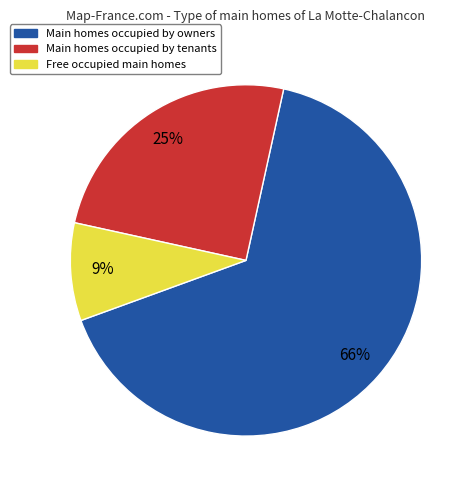

To the nearest percent, what is the average slice percentage?

33%